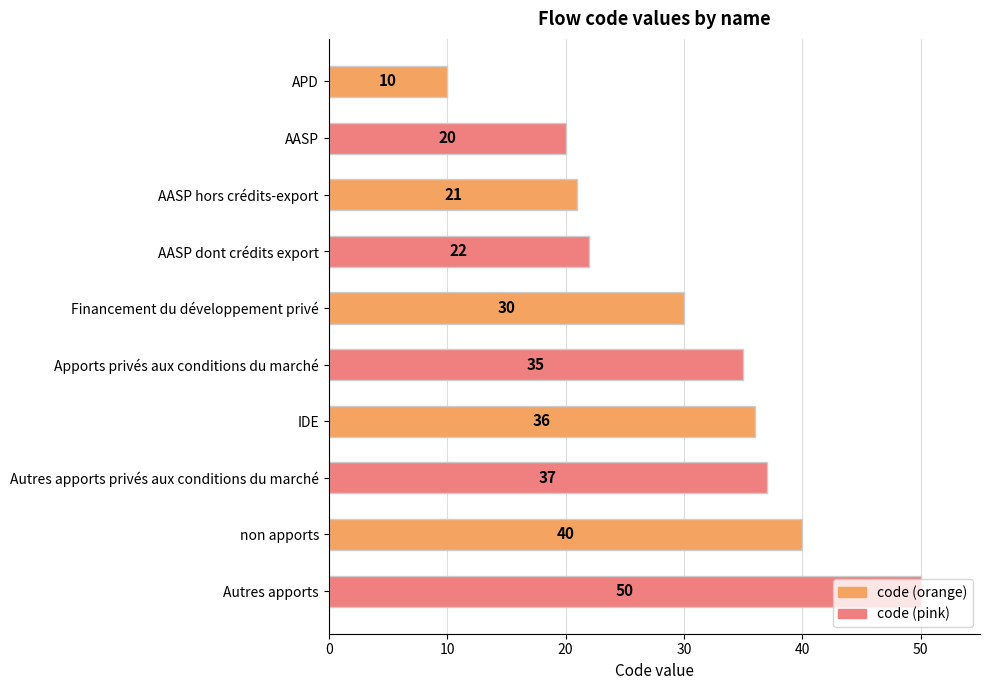

What is the ratio of the value at IDE to the value at Apports privés aux conditions du marché?

1.0